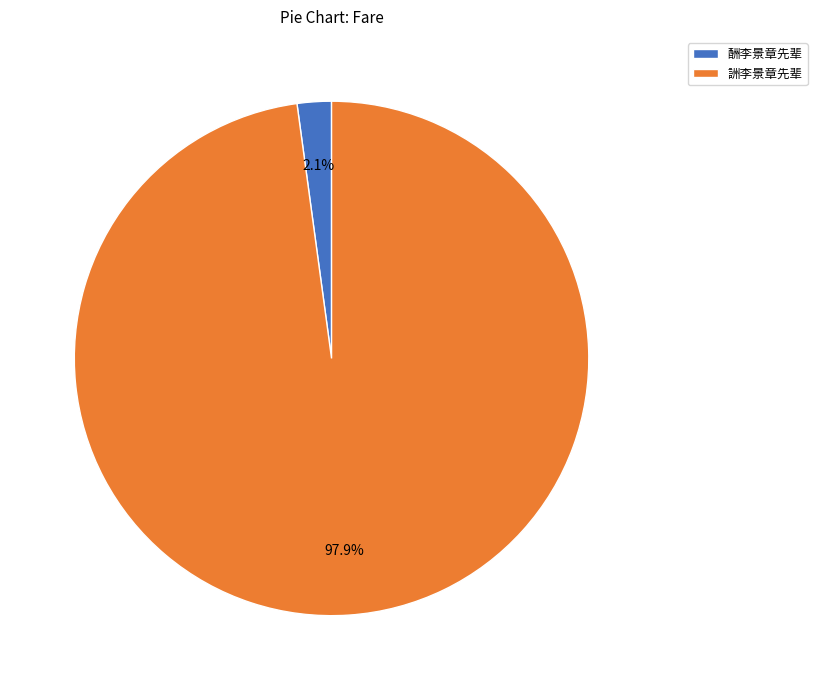

How many segments does this pie chart have?

2